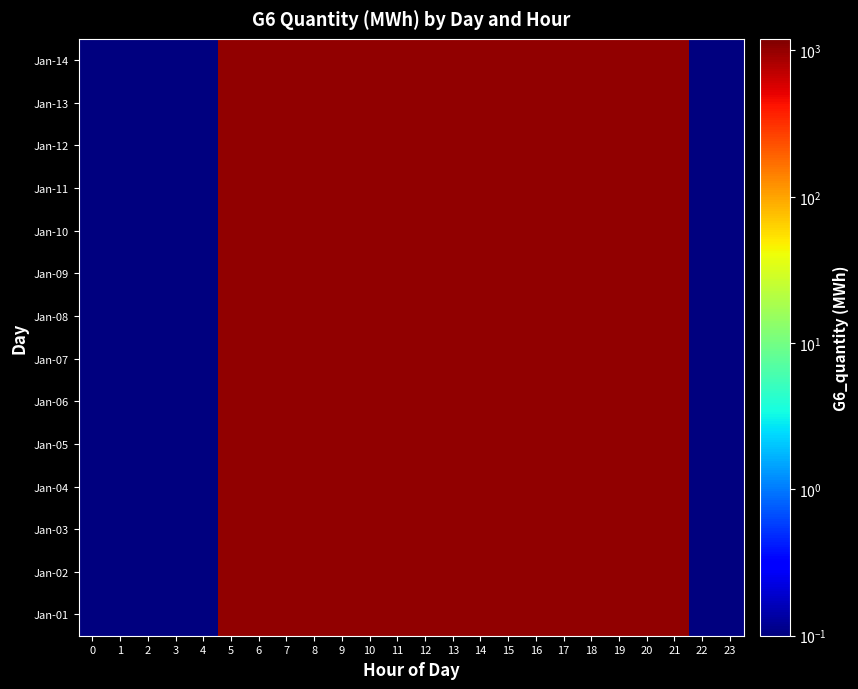

Count the number of data series in this chart.

14